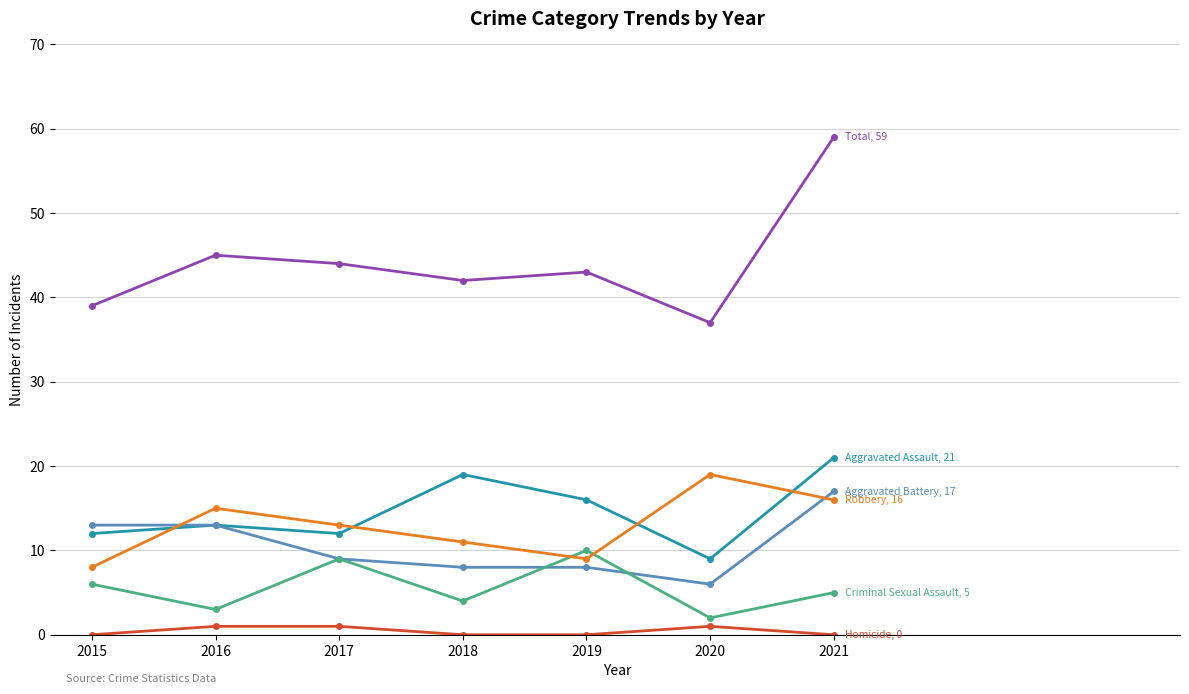

What is the spread (max minus min) of values at 2021?

59